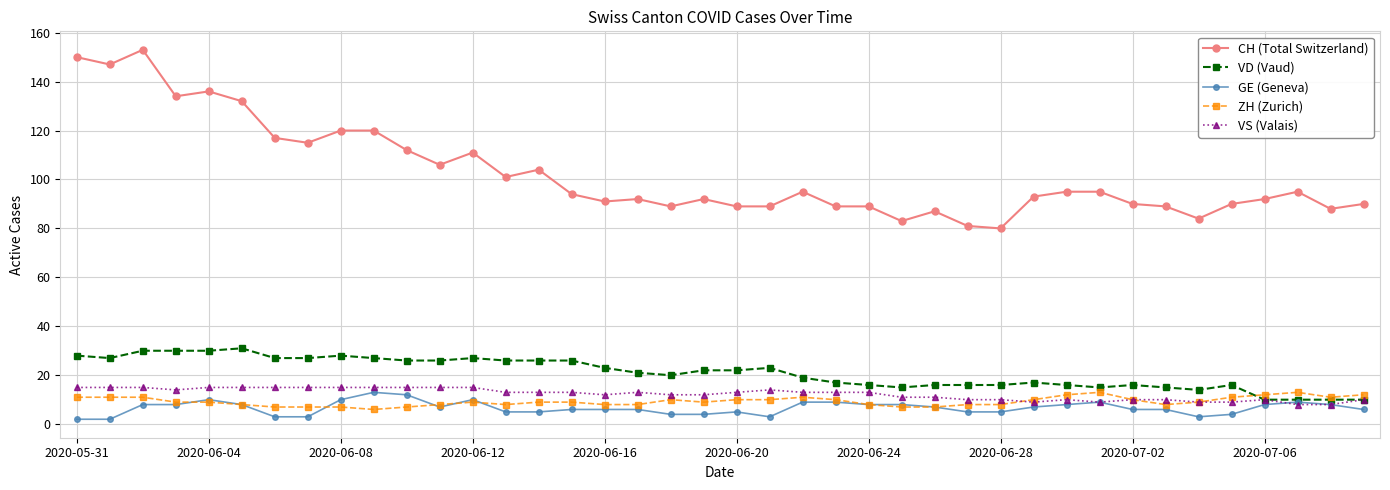

Which series has the largest total across all categories?

CH (Total Switzerland)